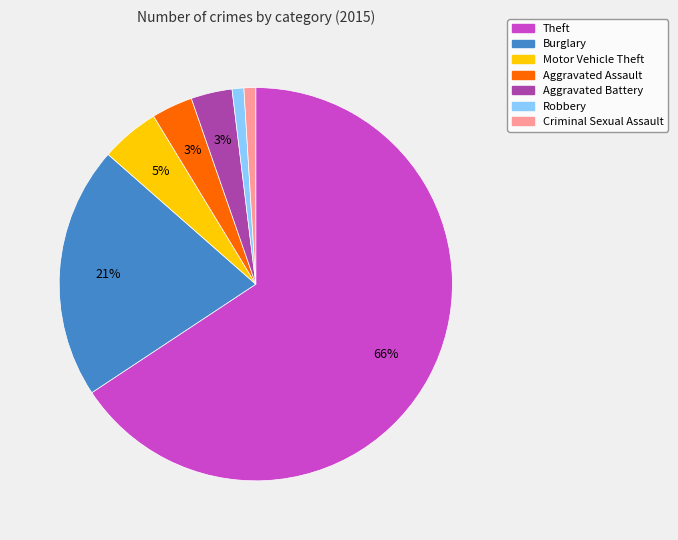

Does any single category account for the majority?

Yes